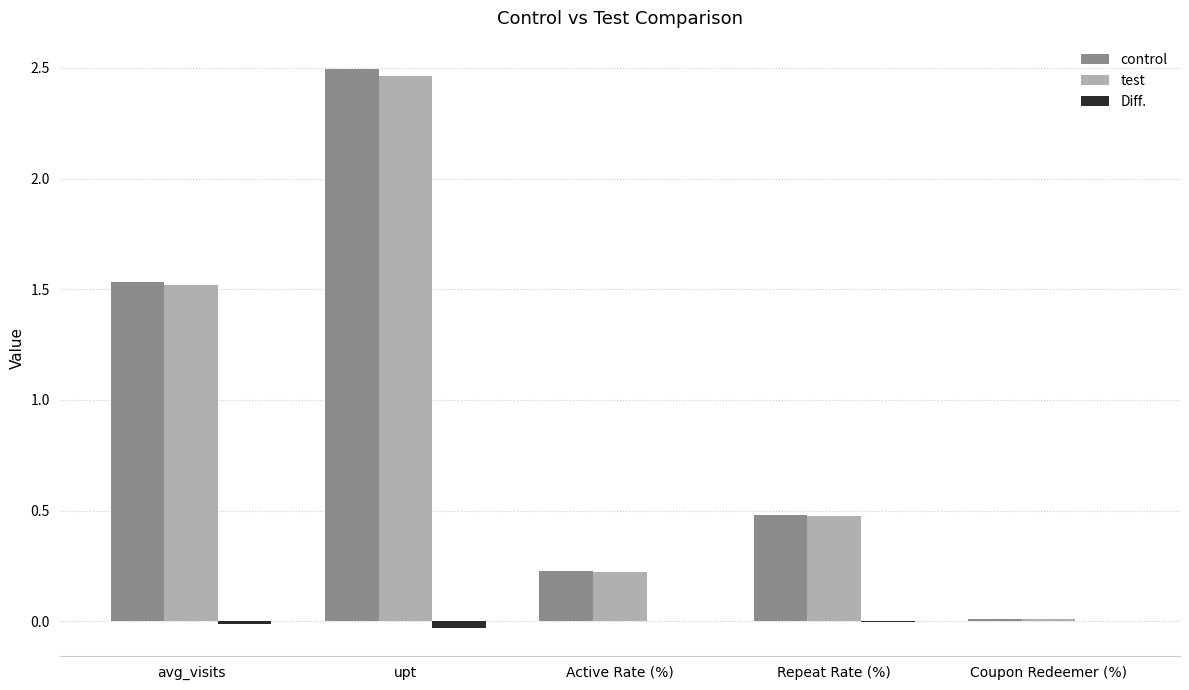

Between upt and Active Rate (%), which series saw the biggest shift?

control